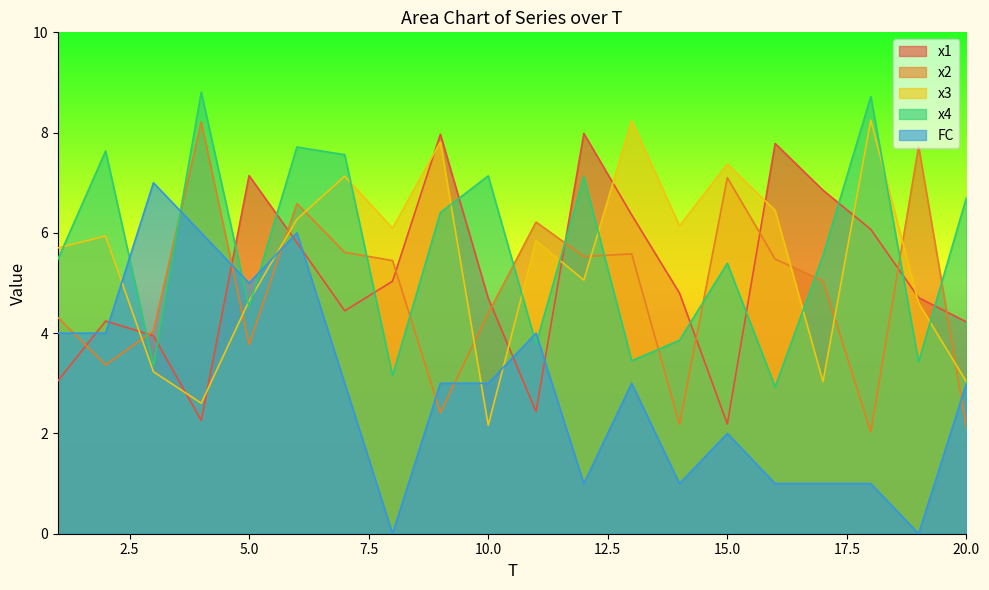

What is the spread (max minus min) of values at 16?

6.8